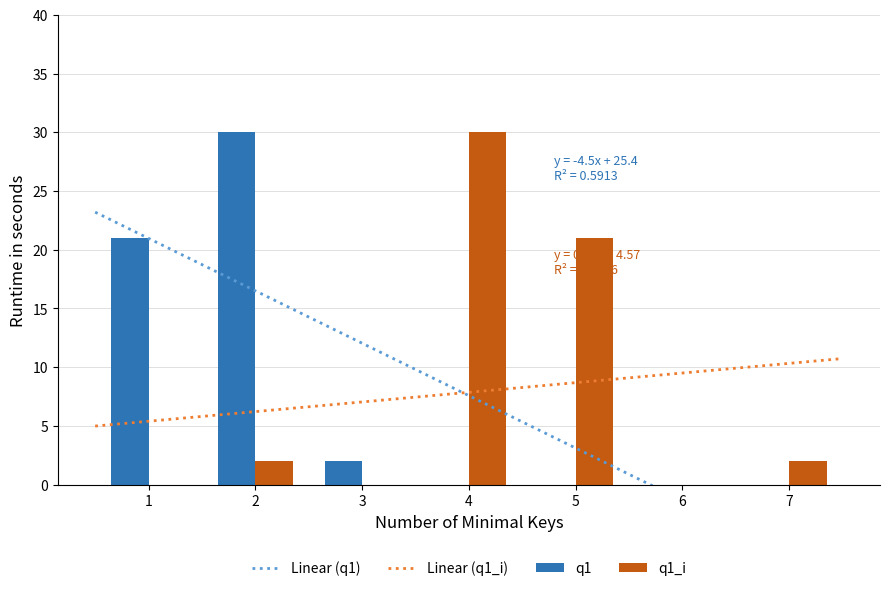

Reading right to left, transcribe all the data shown in this chart.

q1: 0	0	0	0	2	30	21
q1_i: 2	0	21	30	0	2	0